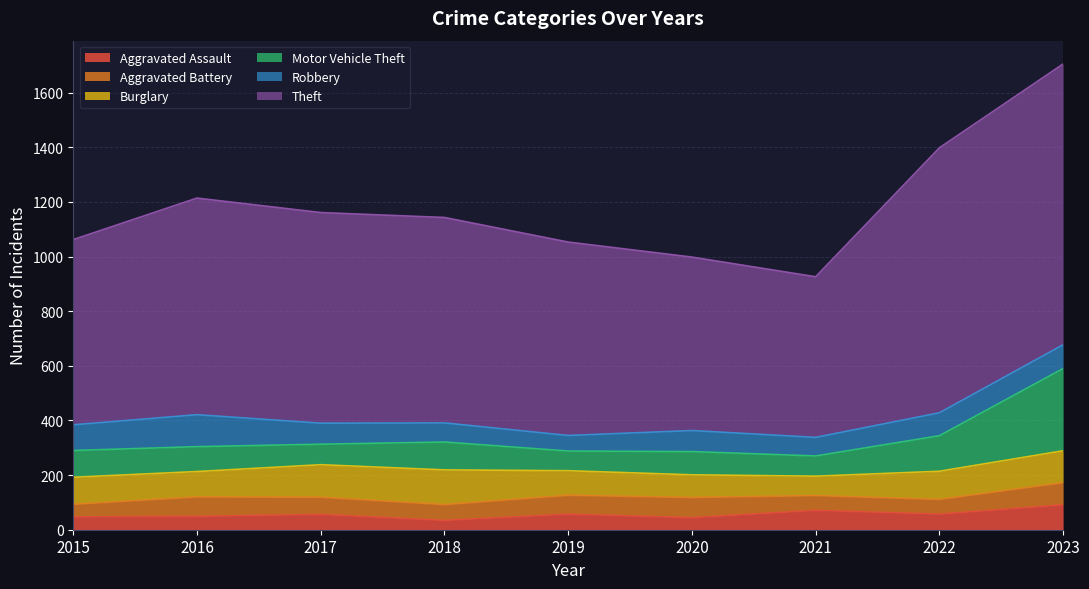

What value does the Theft series have at 2015, to the nearest 50?

700